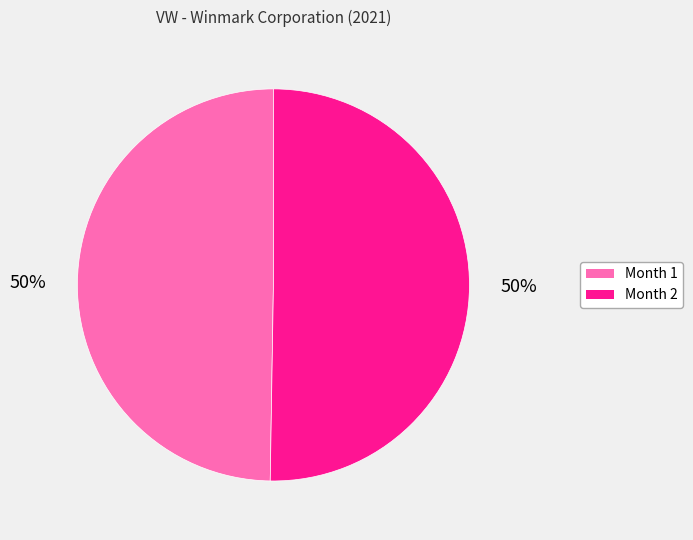

Do Month 1 and Month 2 together represent more than half of the pie?

Yes